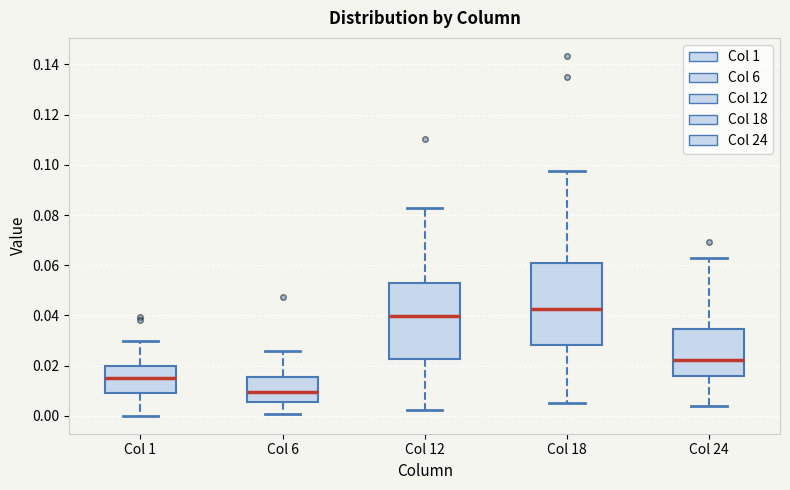

Which box has the highest median line?

Col 18